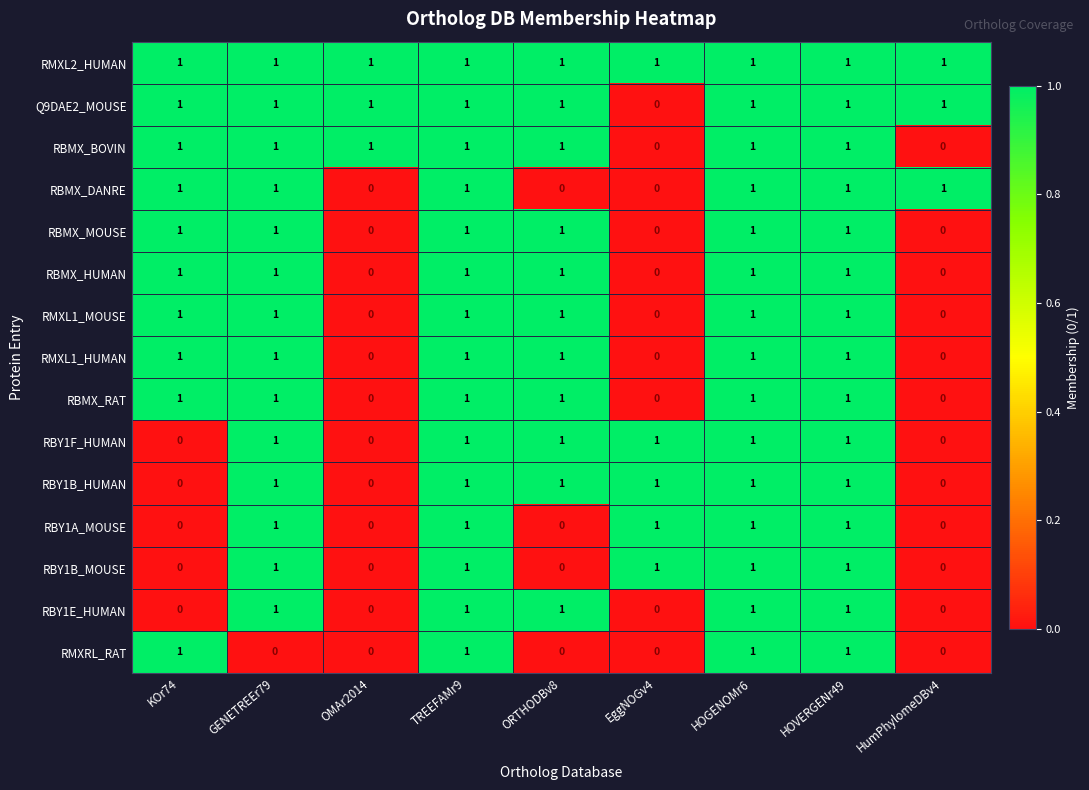

True or false: RBMX_MOUSE has a value of 1 at HOVERGENr49.

True